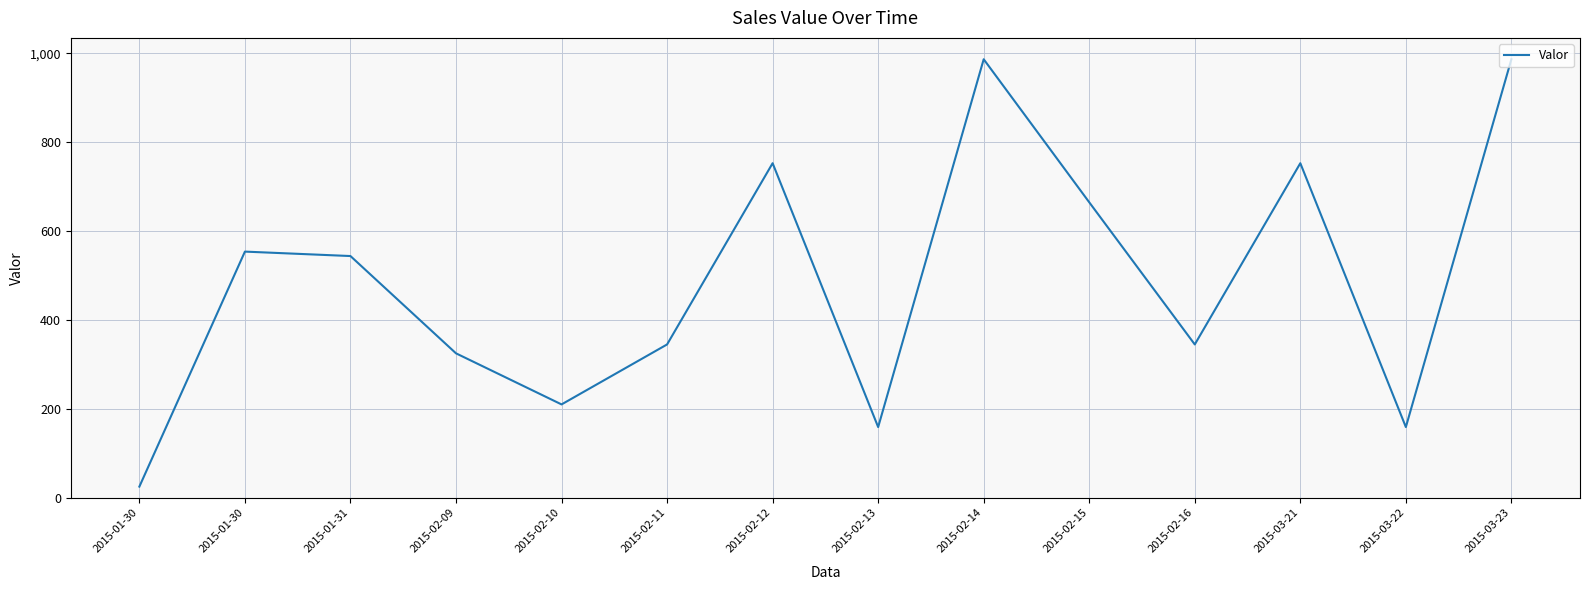

How many categories are shown in the chart?

14